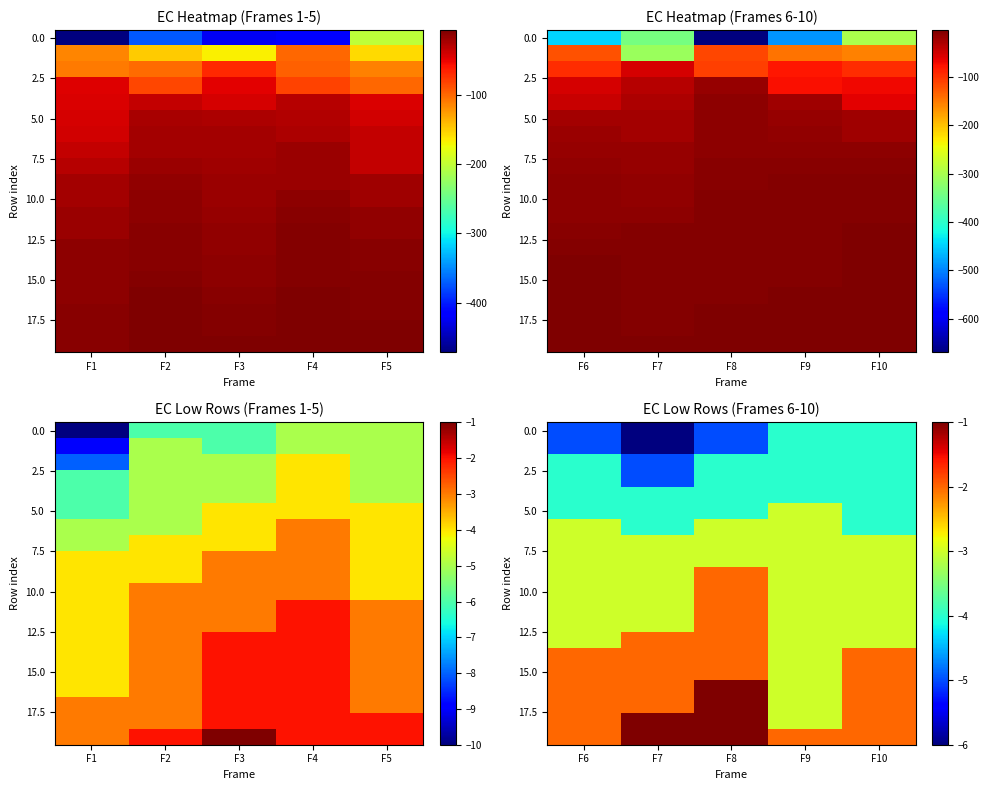

At how many categories does at least one series exceed -2?

2